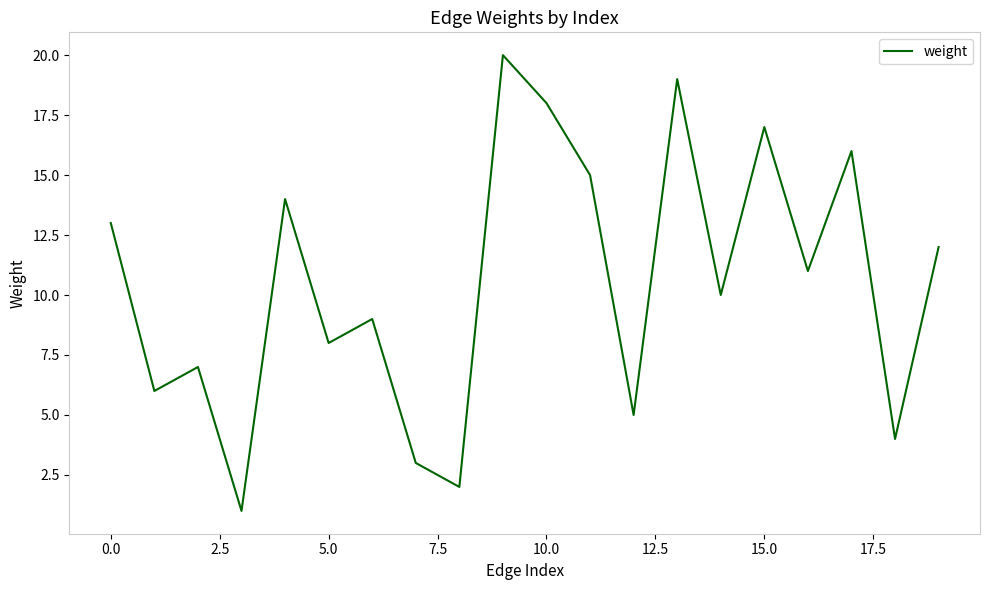

What is the greatest value displayed?

20